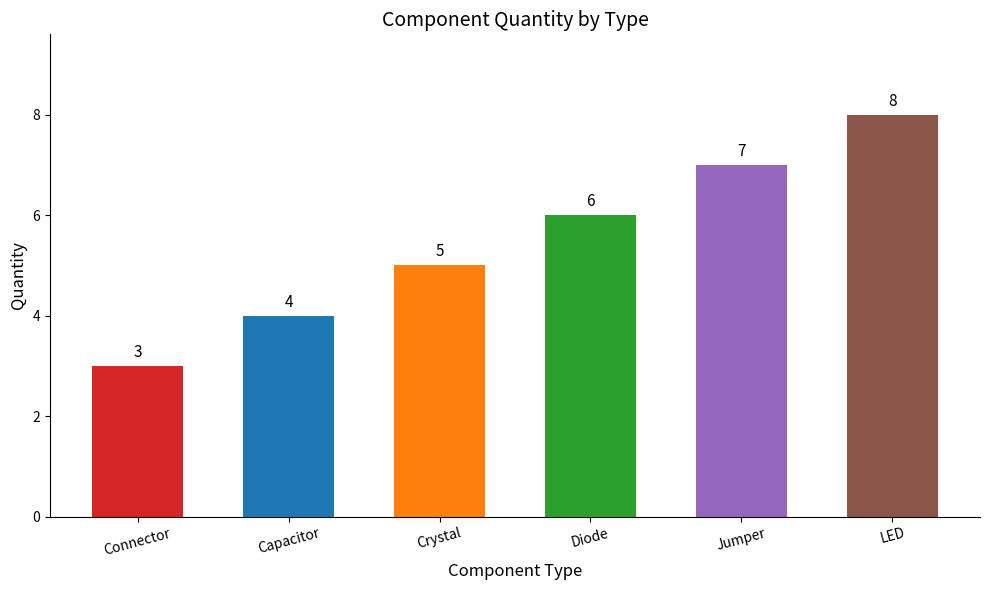

What is the label of the 4th bar from the right?

Crystal